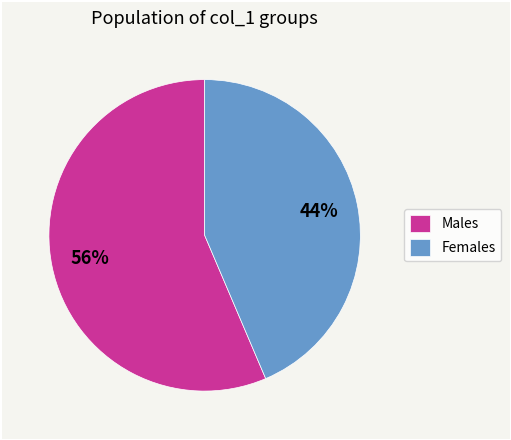

To the nearest percent, what is the combined percentage of Females and Males?

100%